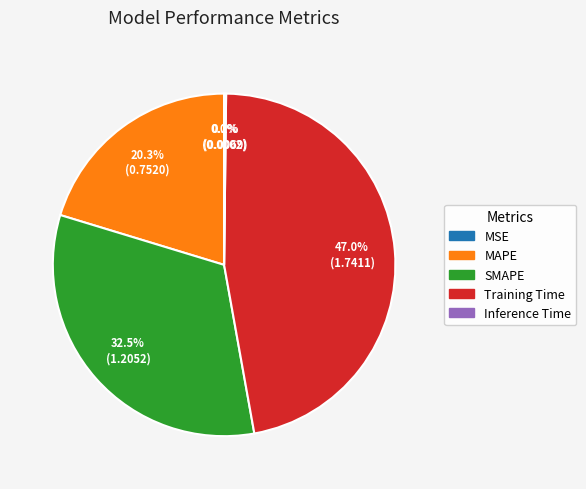

Which category has the biggest portion of the pie?

Training Time